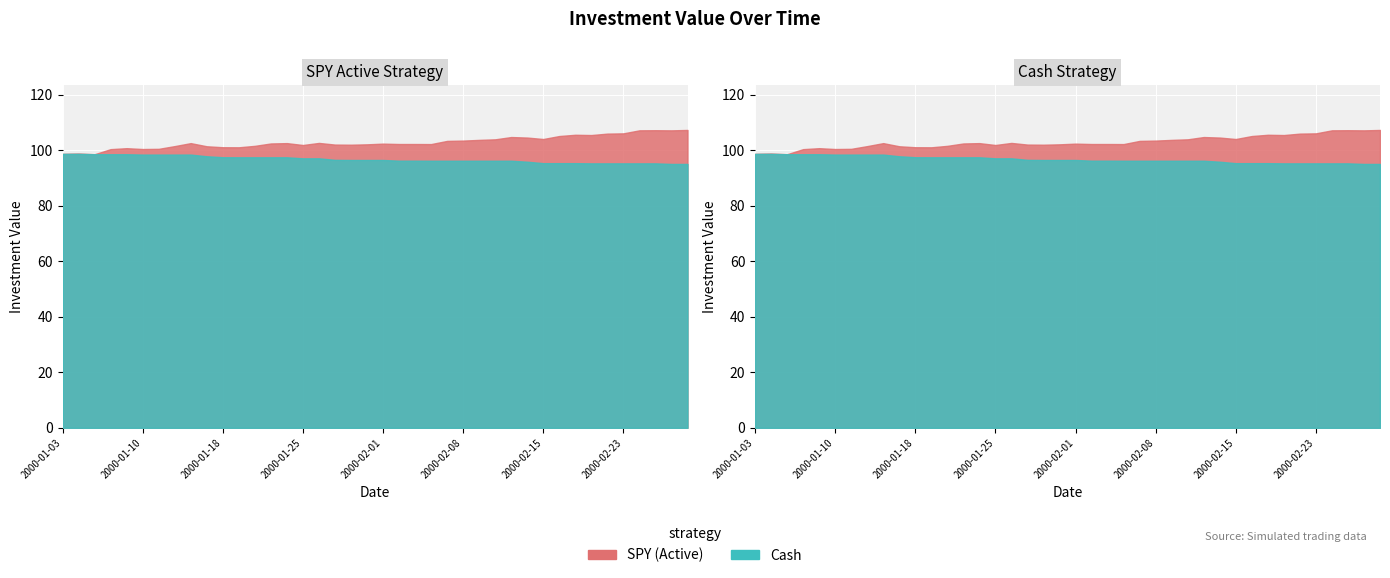

Count the number of categories in the chart.

40